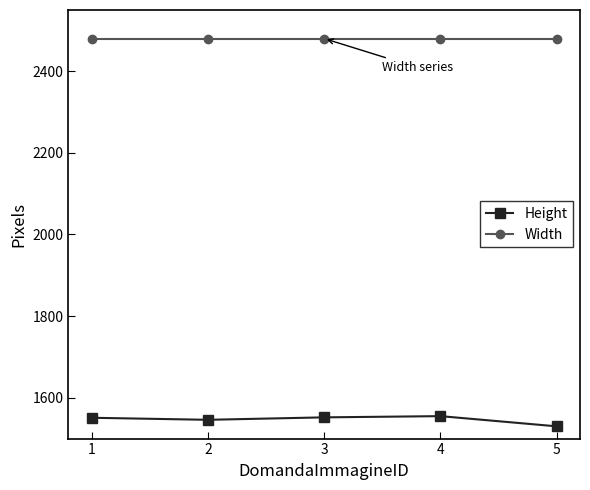

At how many categories does at least one series exceed 2129?

5